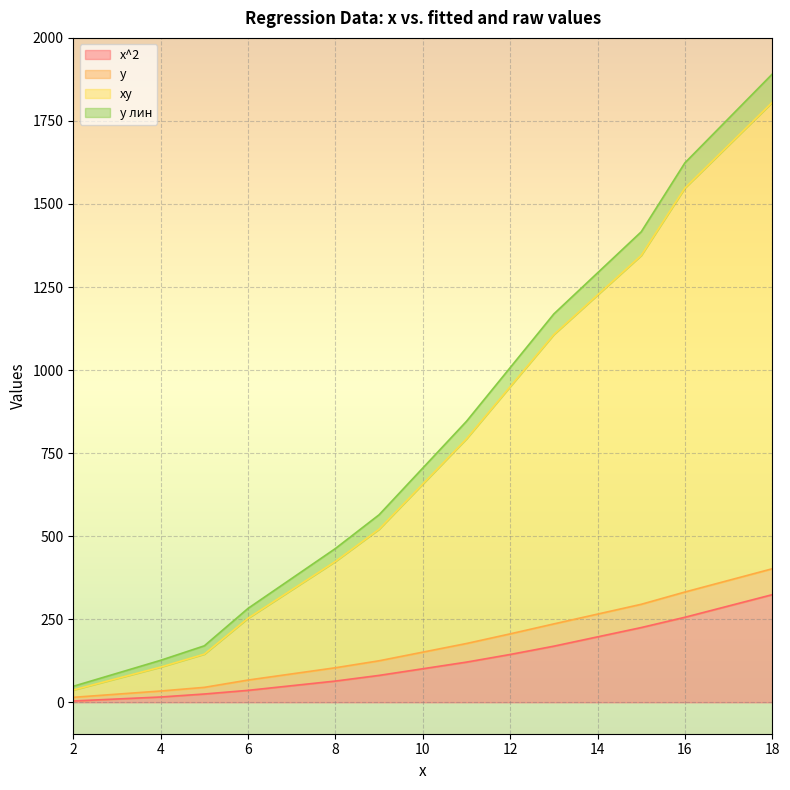

What are all the series names shown in the legend?

x^2, y, xy, y лин